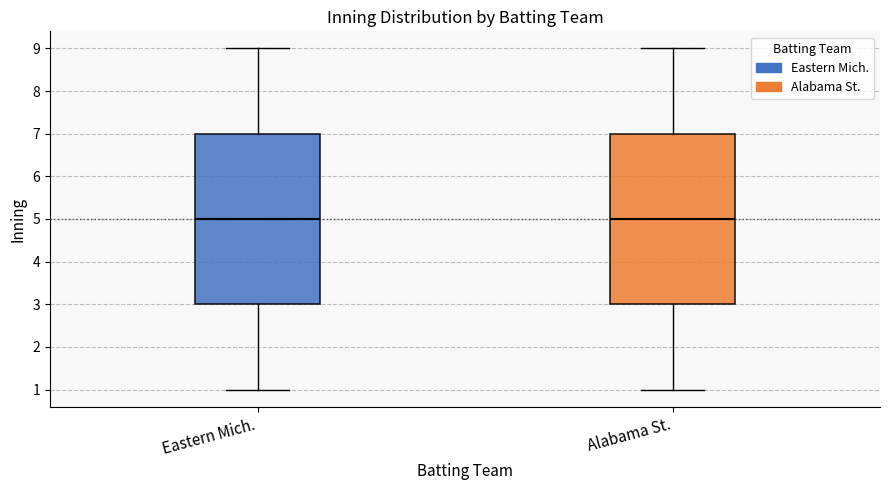

Reading left to right, transcribe this box plot: for each box, give where its median line is, the range the box spans, and where its two whiskers end, as read against the y-axis. The values are not printed on the chart, so give them approximately, as read against the axis.

Eastern Mich.: median 5, box 3 to 7, whiskers 1 to 9
Alabama St.: median 5, box 3 to 7, whiskers 1 to 9